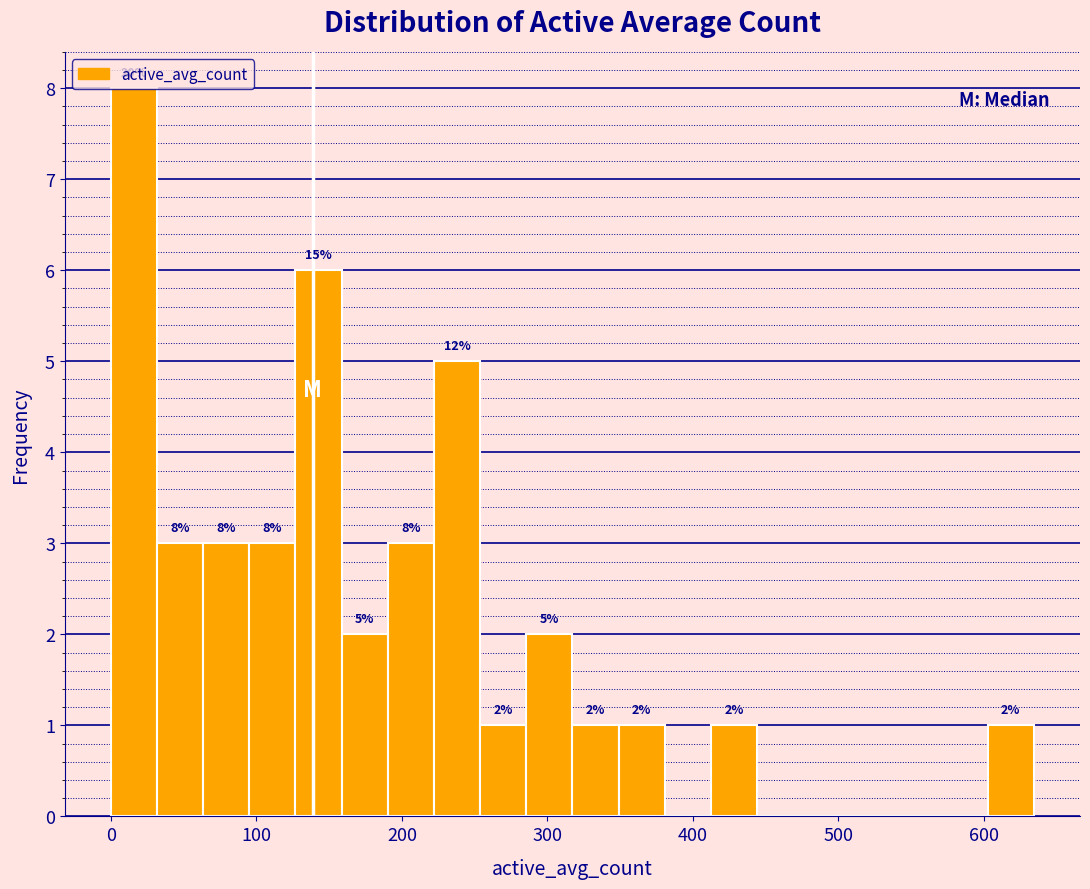

Around what value on the x-axis is the tallest bar? Give the approximate position of its centre, as read against the axis.

20